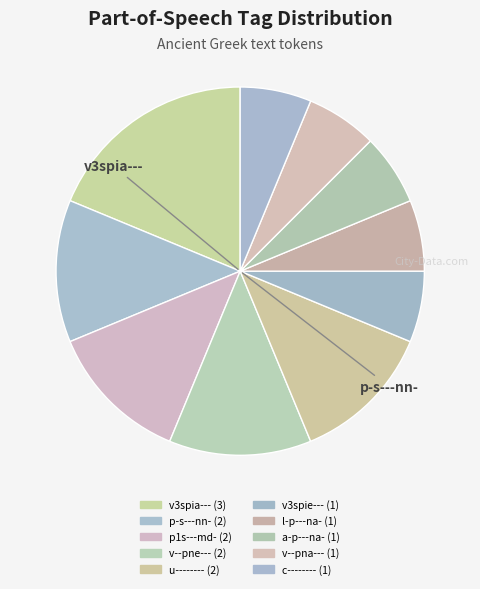

Combined, do v--pna--- and p1s---md- account for over 50%?

No